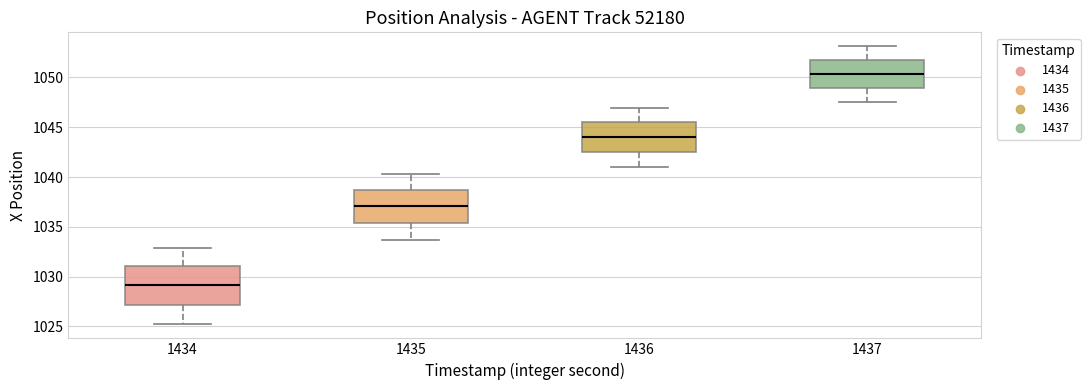

Reading left to right, transcribe this box plot: for each box, give where its median line is, the range the box spans, and where its two whiskers end, as read against the y-axis. The values are not printed on the chart, so give them approximately, as read against the axis.

1434: median 1029.0, box 1027.0 to 1031.0, whiskers 1025.0 to 1033.0
1435: median 1037.0, box 1035.5 to 1038.5, whiskers 1033.5 to 1040.5
1436: median 1044.0, box 1042.5 to 1045.5, whiskers 1041.0 to 1047.0
1437: median 1050.5, box 1049.0 to 1051.5, whiskers 1047.5 to 1053.0